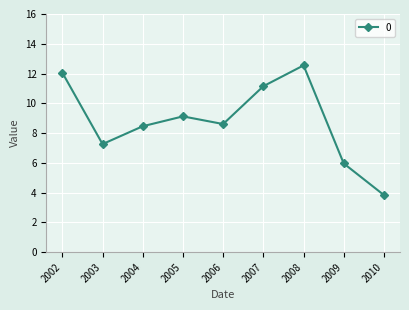

Reading left to right, extract all data points from this chart.

12.1	7.3	8.5	9.1	8.6	11.1	12.5	6.0	3.8